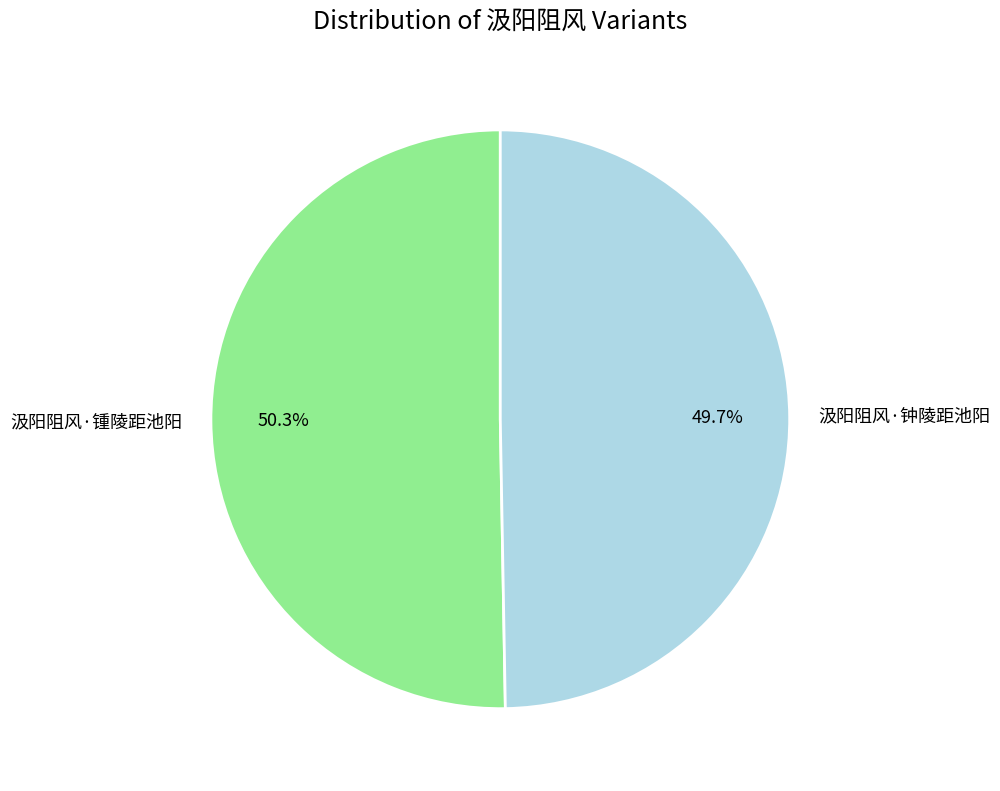

What is the largest slice in the pie chart?

汲阳阻风·锺陵距池阳